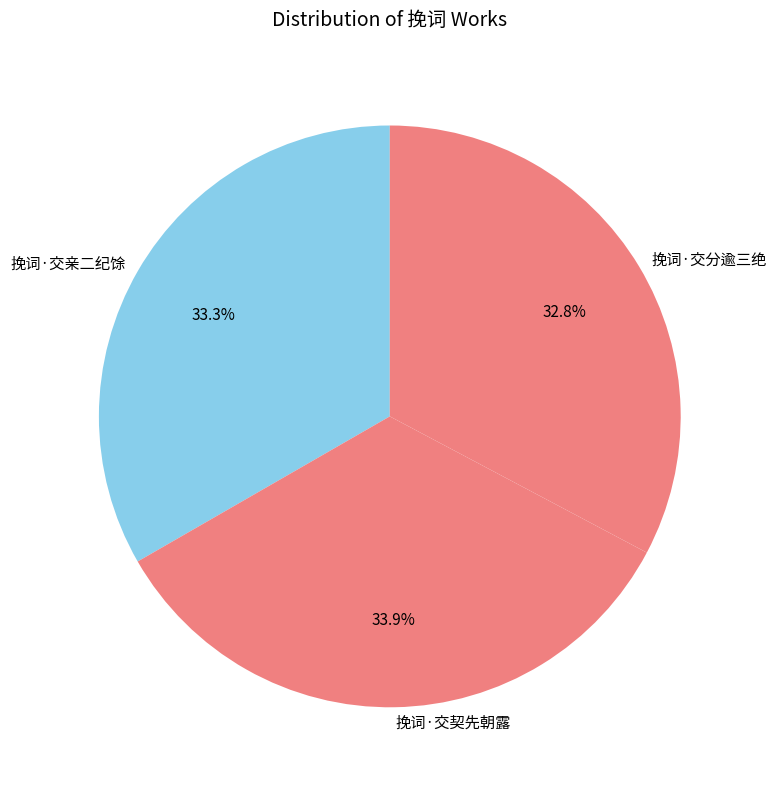

How many slices are in this pie chart?

3